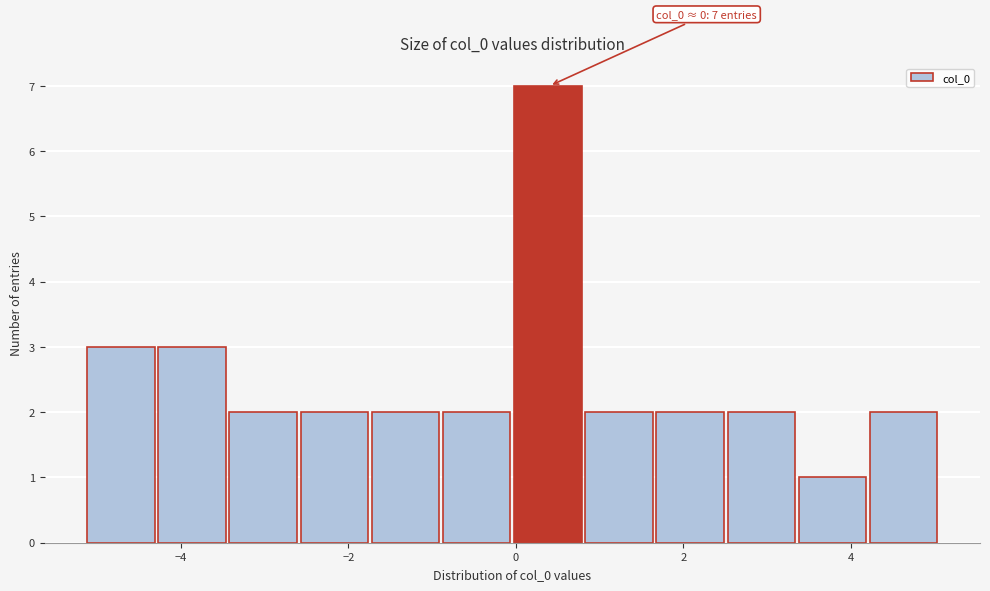

Which range on the x-axis has the tallest bar?

0.0 to 0.8